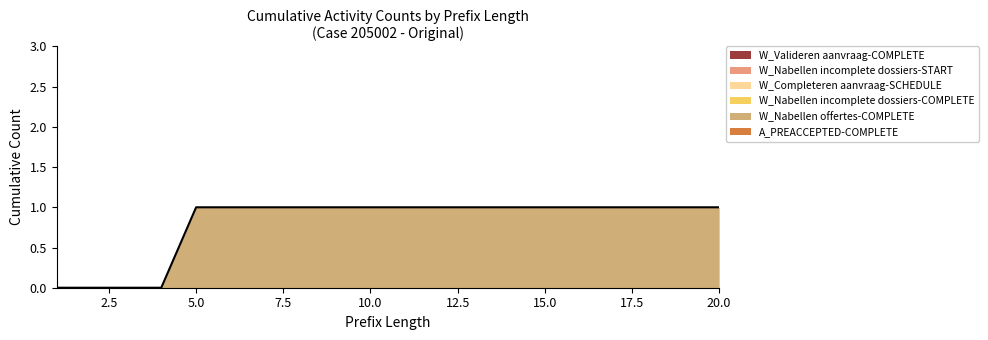

True or false: W_Nabellen incomplete dossiers-COMPLETE and W_Nabellen incomplete dossiers-START intersect in this chart.

False